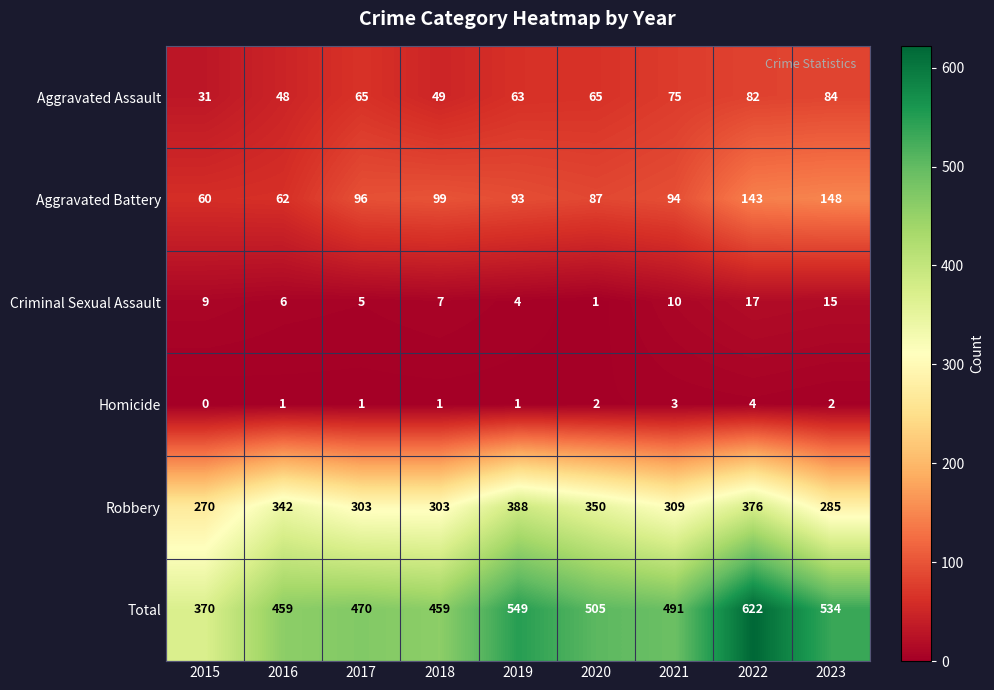

At which label is Criminal Sexual Assault closest to 9?

2015